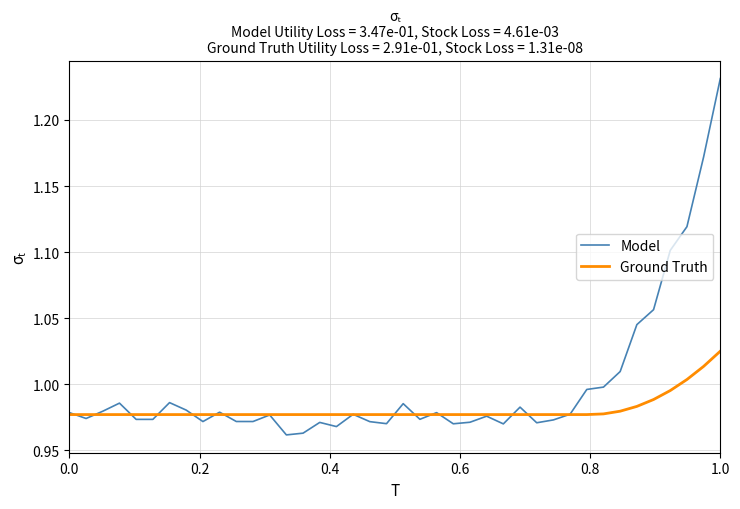

List the series in order of their peak value, highest first.

Model, Ground Truth